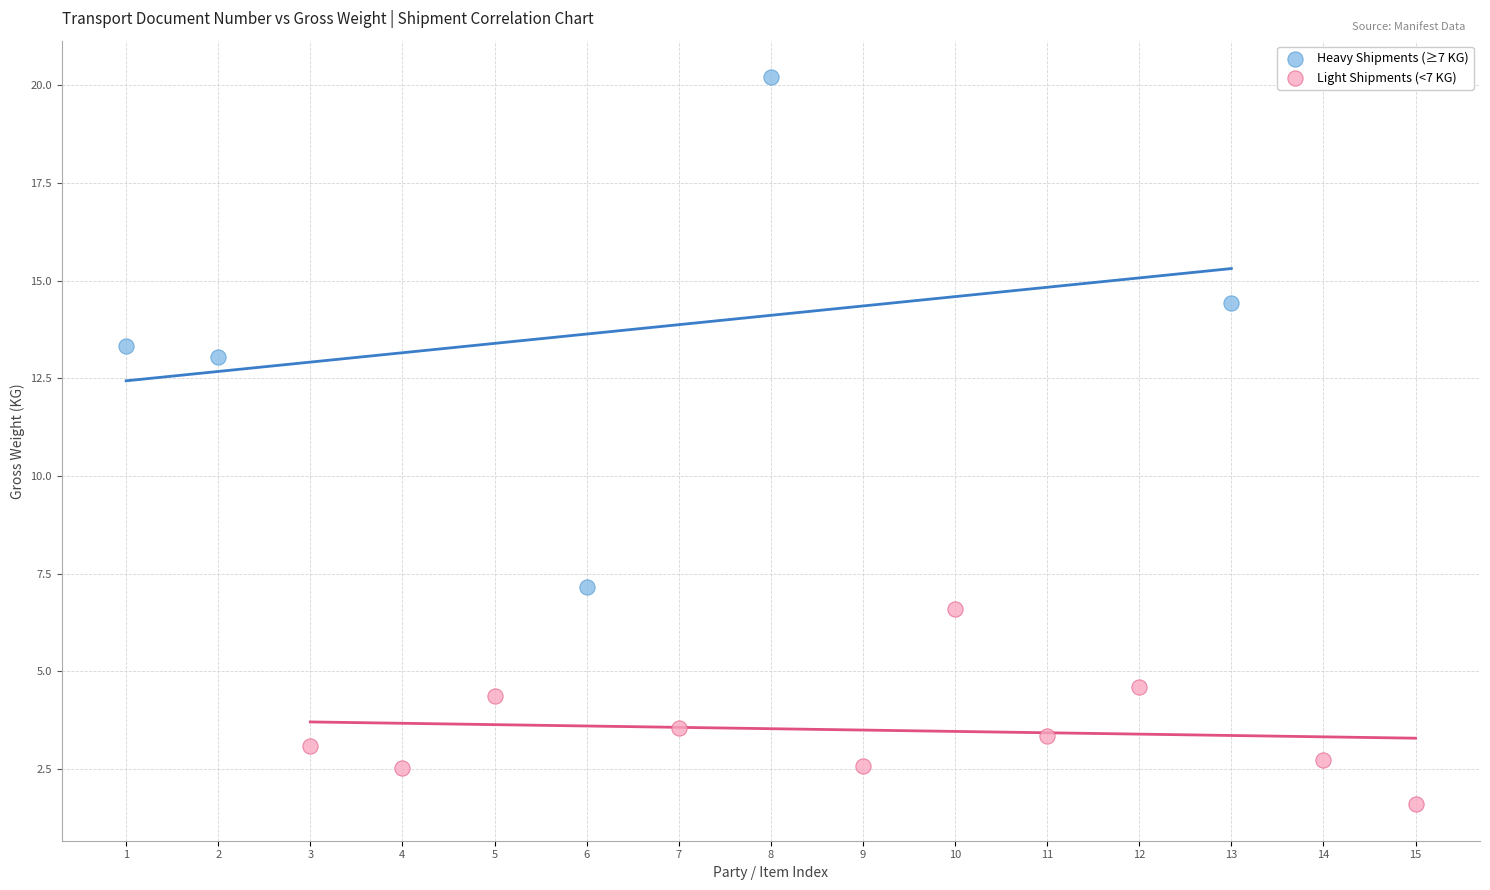

Which series has the largest Y range (max minus min)?

Heavy Shipments (≥7 KG)